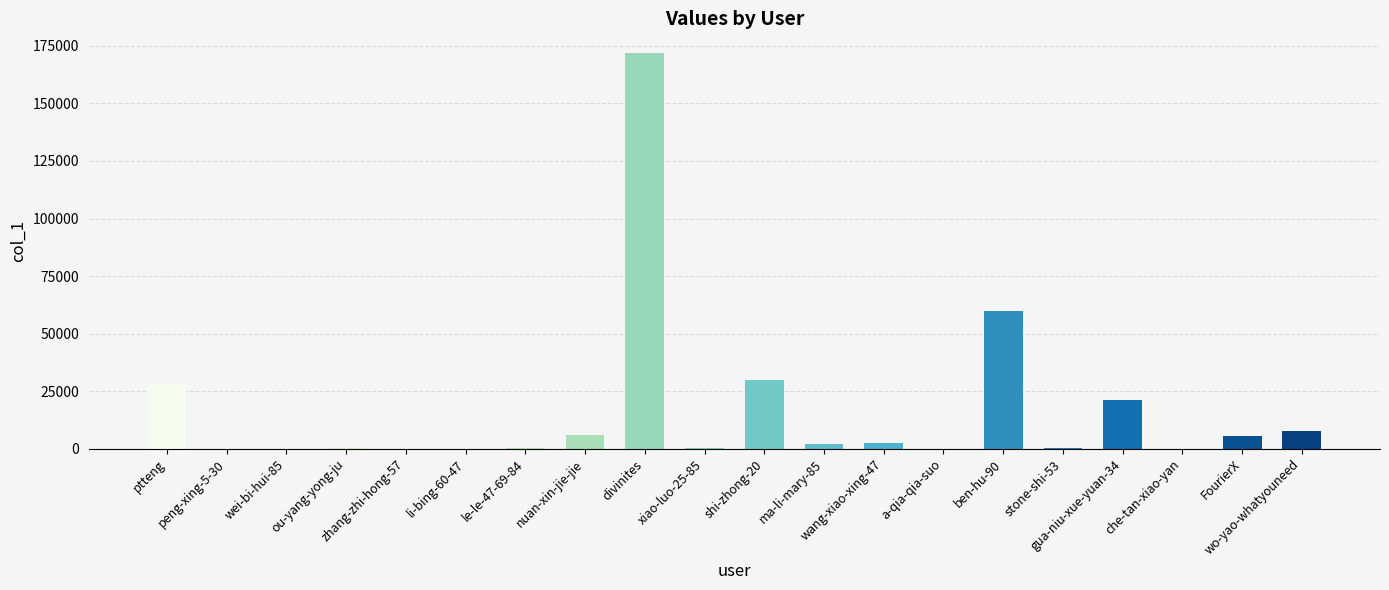

What is the sum of all values?

336285